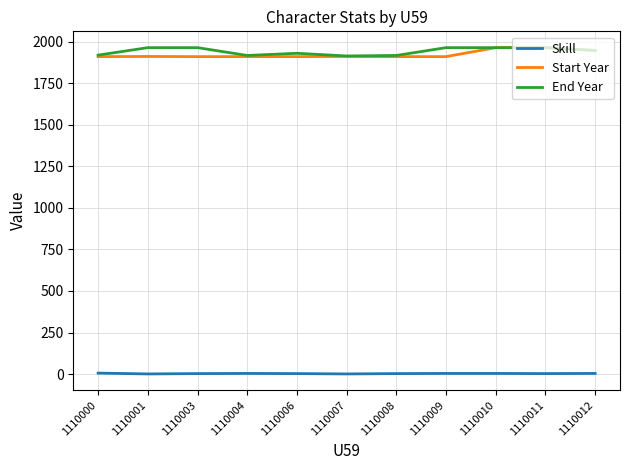

What is the maximum value shown in the chart?

1964